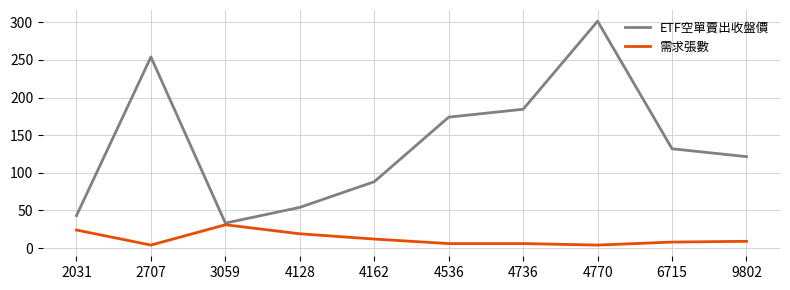

Where is the first local minimum for ETF空單賣出收盤價?

3059